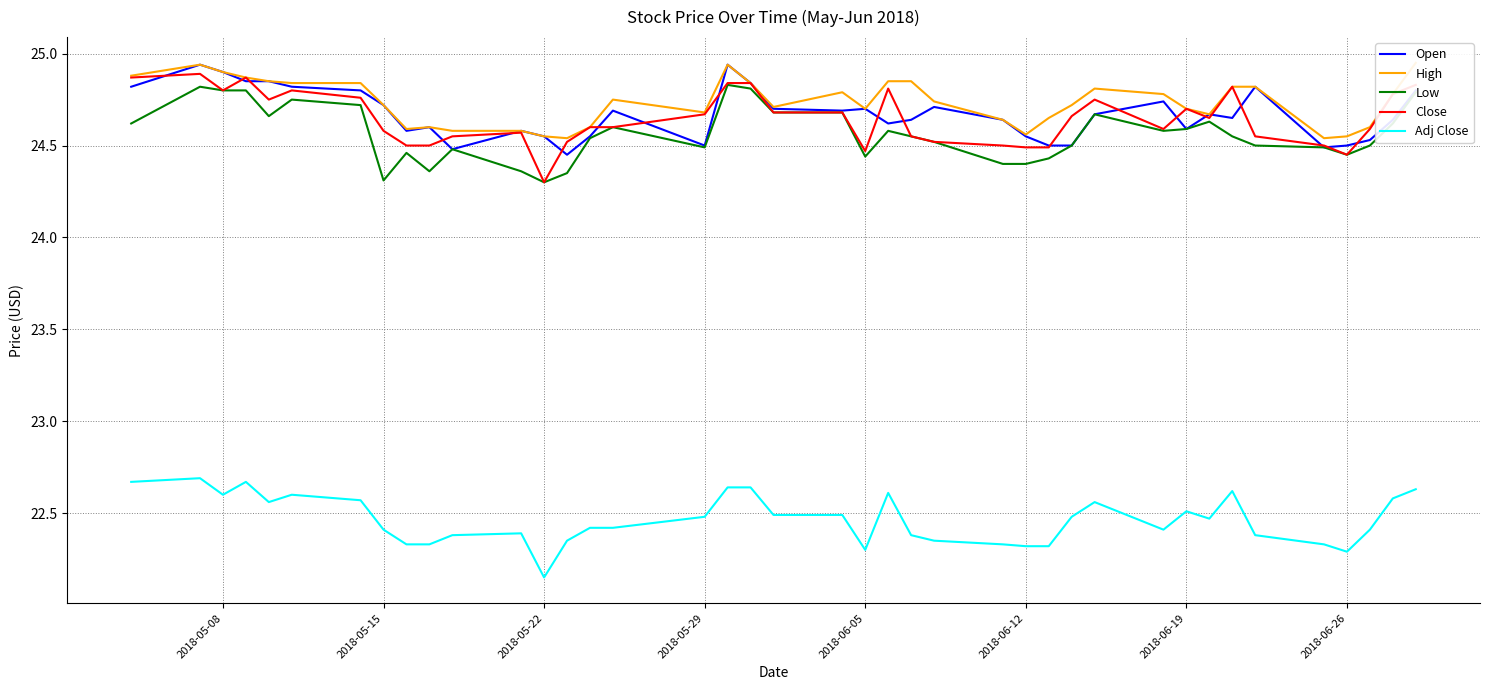

Is it true that Close equals 24.5 at 2018-06-12?

True